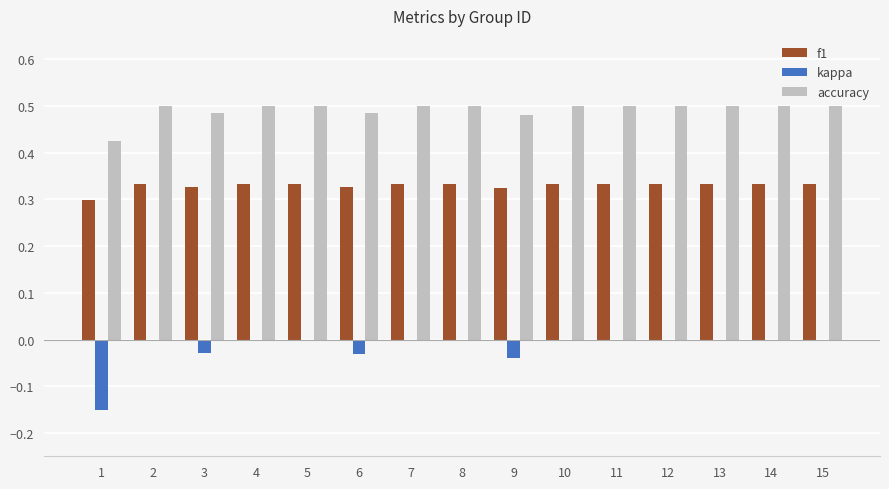

The value of accuracy at 14 is 0.5. True or false?

True